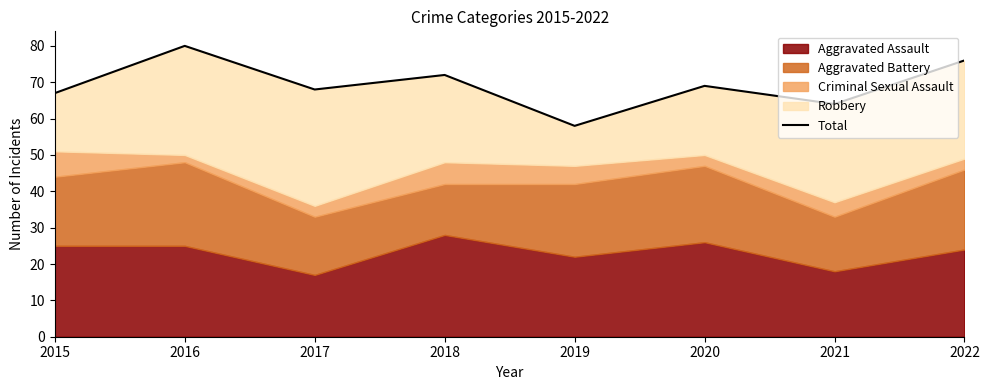

What is the difference between the values at 2018 and 2017?

4